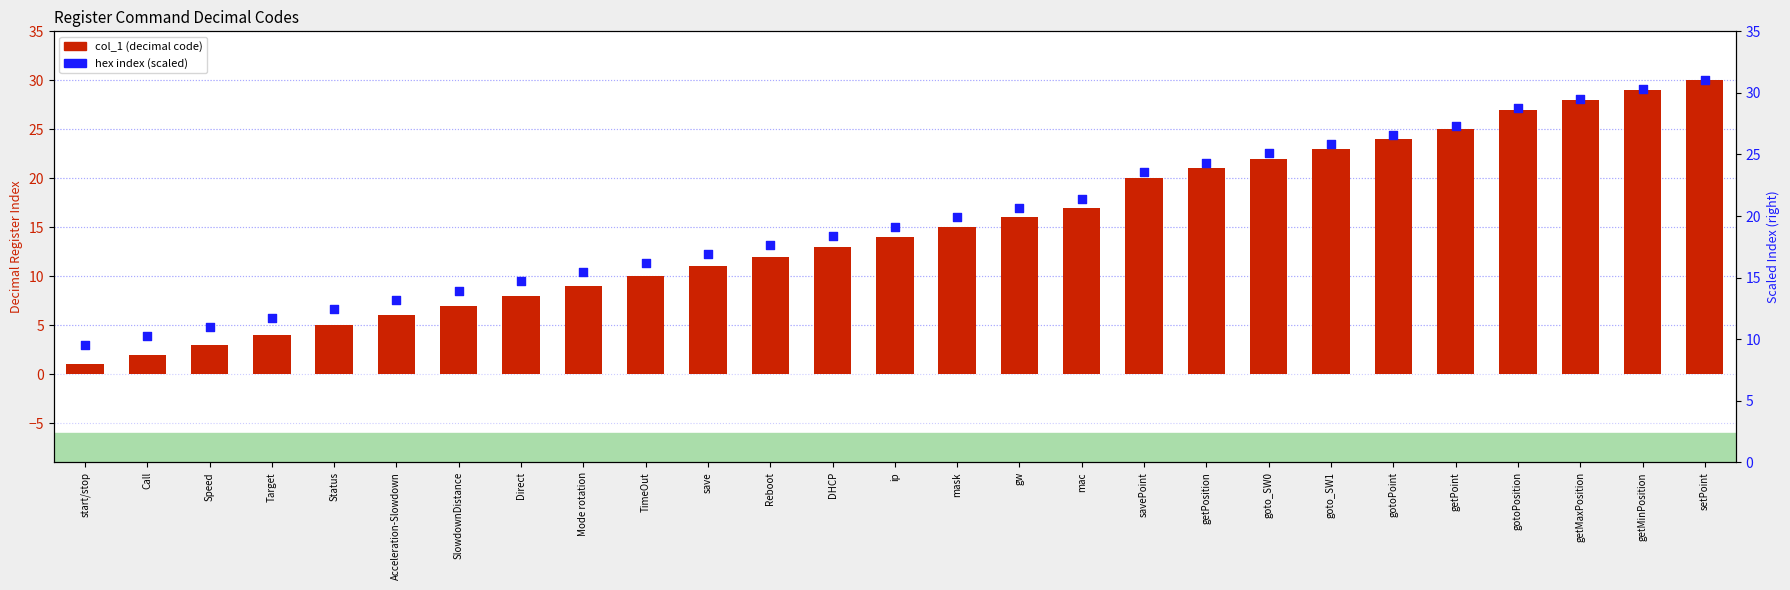

Which series reaches the maximum Y coordinate?

Hex code index (scaled)